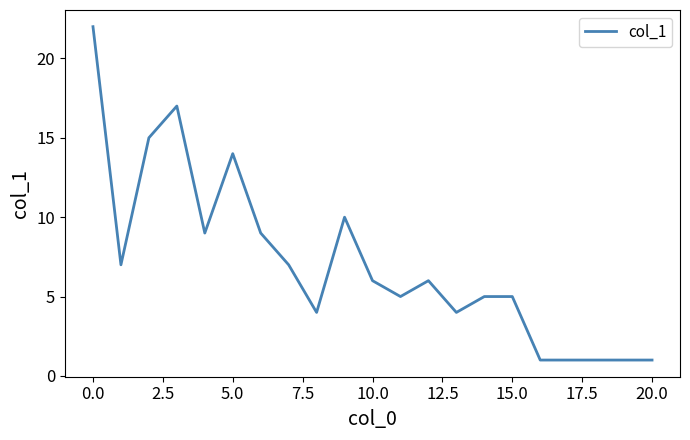

What is the maximum value shown in the chart?

22